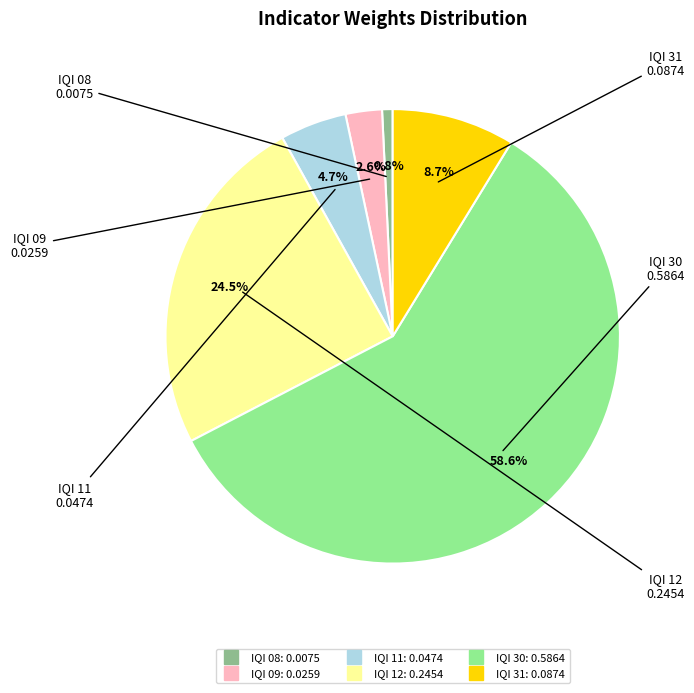

To the nearest percent, what is the average slice percentage?

17%